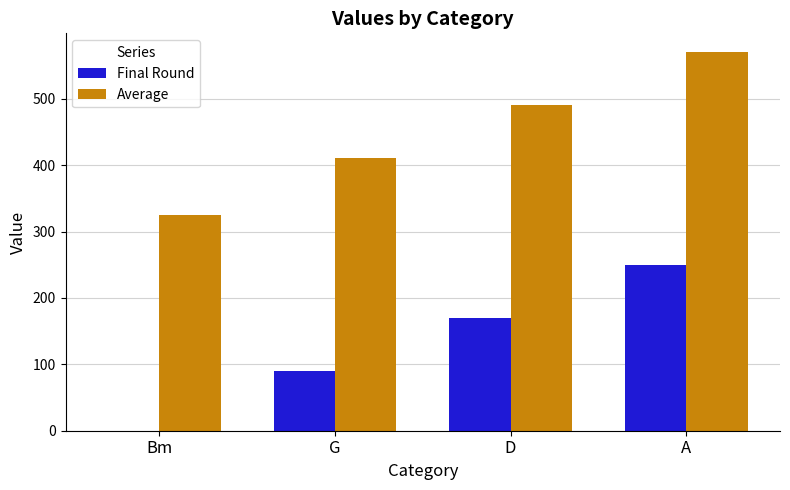

Between Bm and D, which series saw the biggest shift?

Final Round